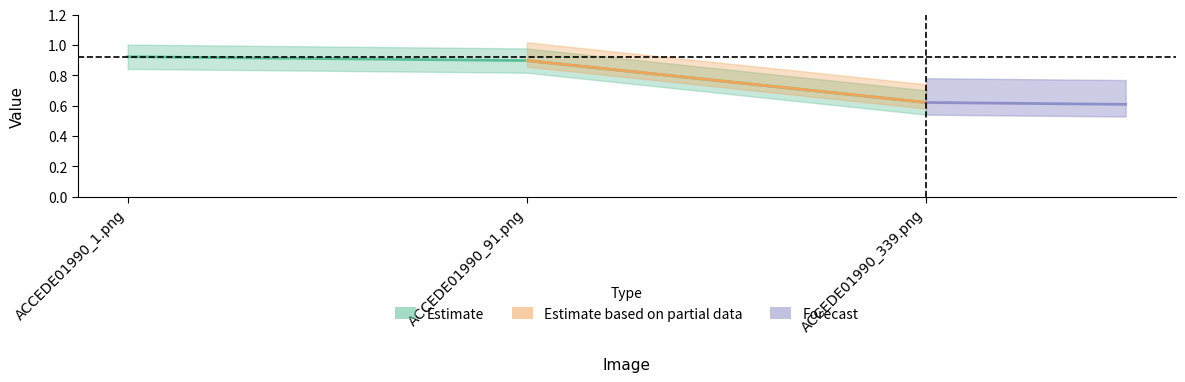

What is the label of the 3rd point from the right?

ACCEDE01990_1.png